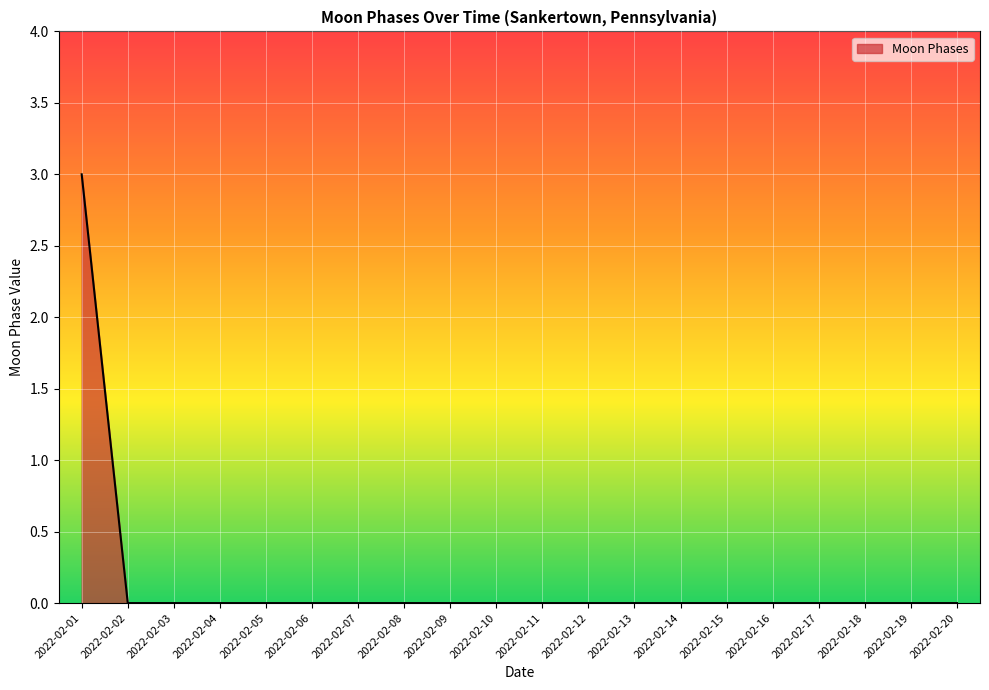

Does the chart display data point markers on the line(s)?

No